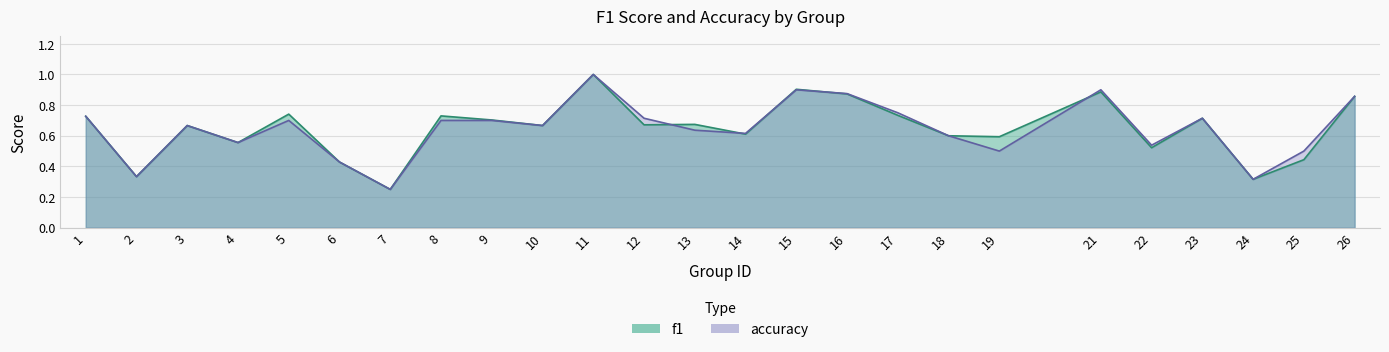

What is the minimum value for f1?

0.2